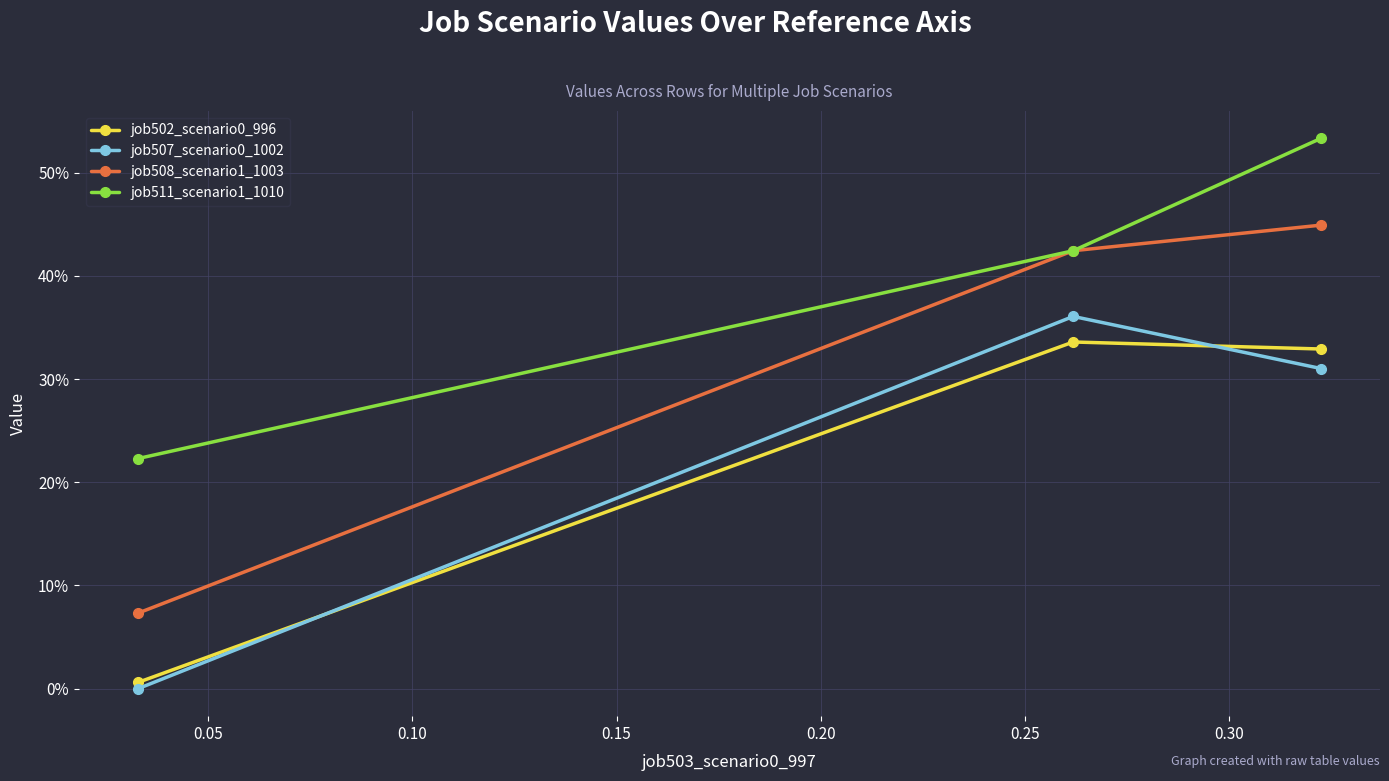

What is the average value of the job507_scenario0_1002 series?

0.2